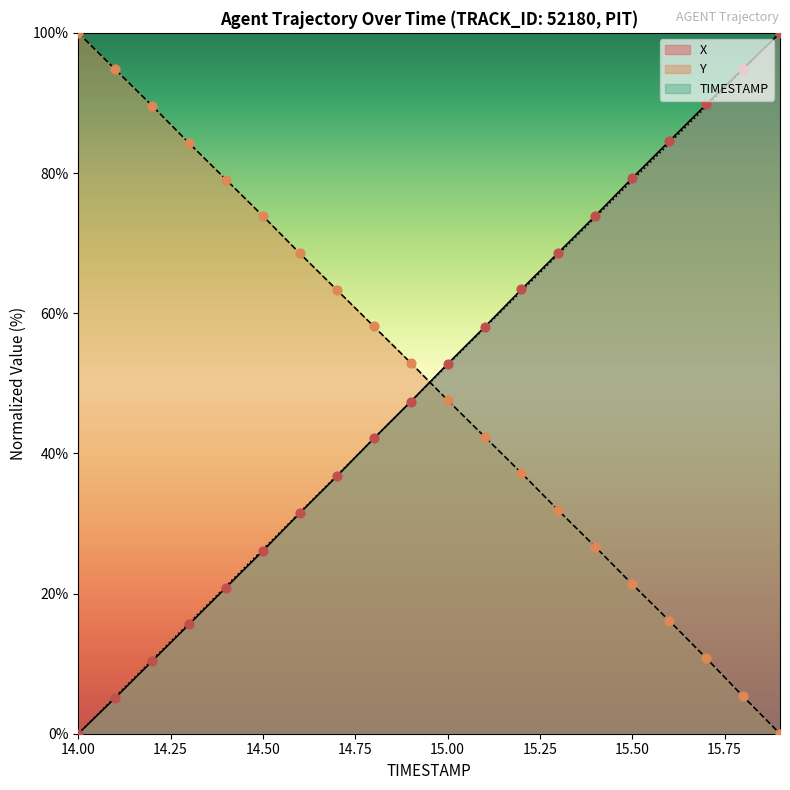

Which series reaches the maximum Y coordinate?

X